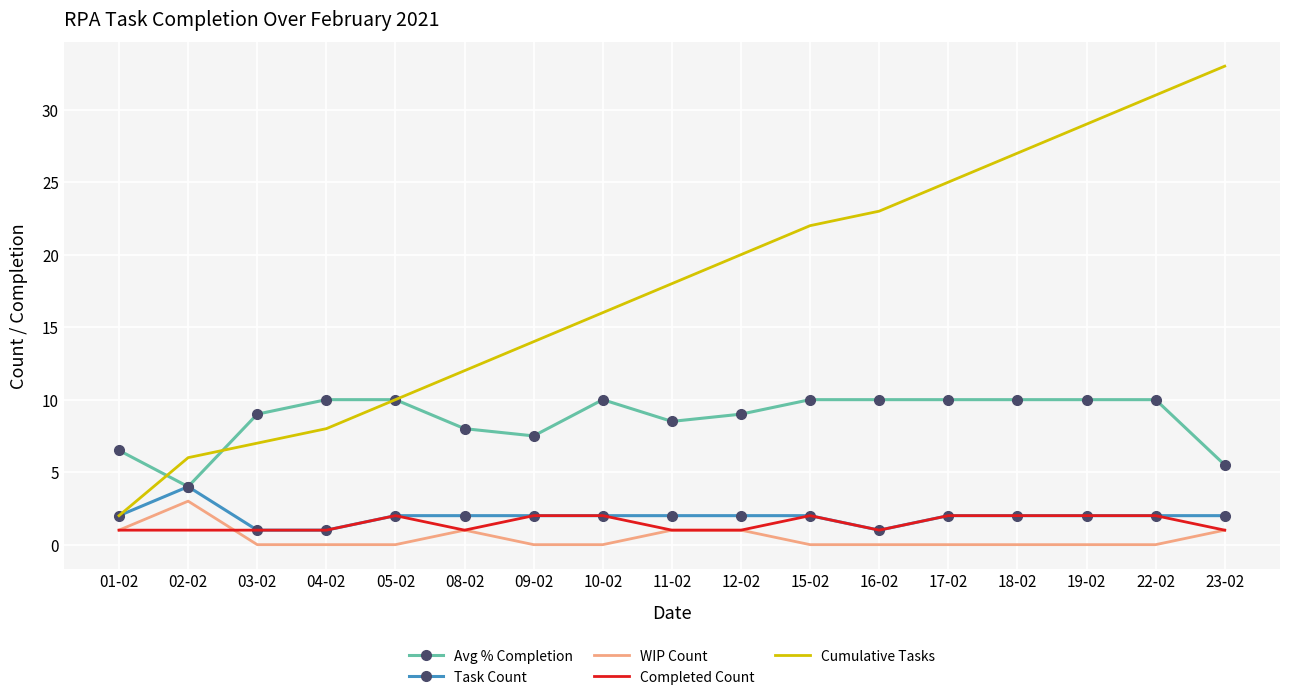

At which category does the chart reach its peak across all series?

23-02